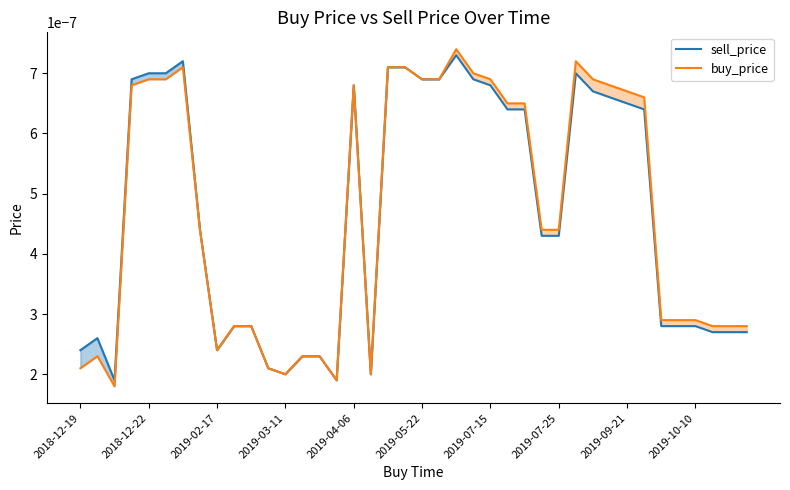

True or false: buy_price and sell_price cross at least once.

False